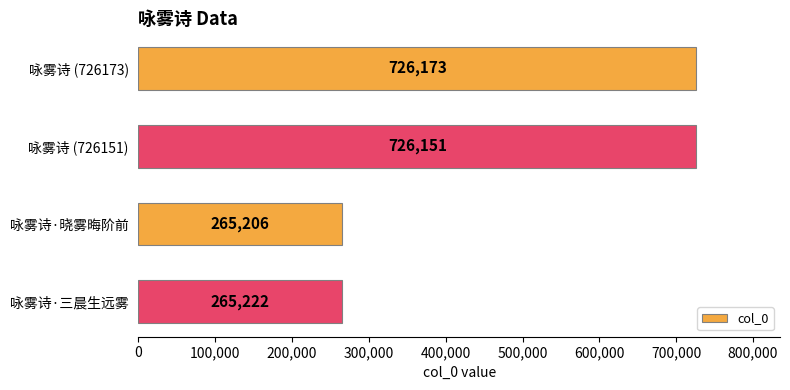

At which label is the value closest to 495689?

咏雾诗 (726151)